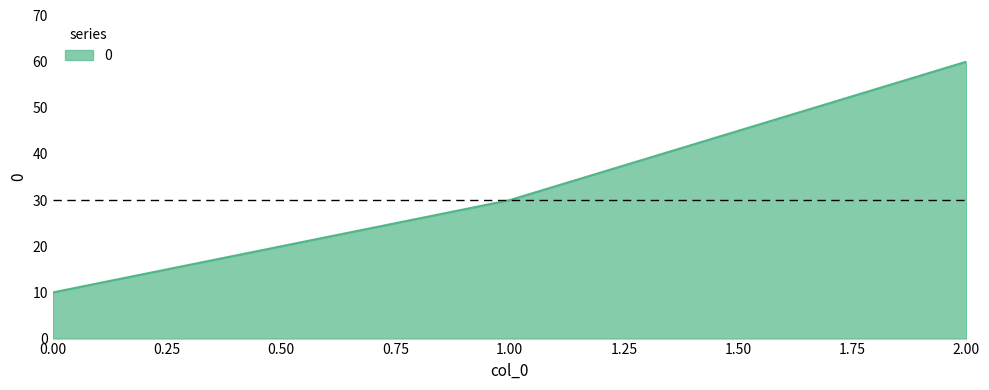

List the labels in order of value, largest first.

2.00, 1.00, 0.00